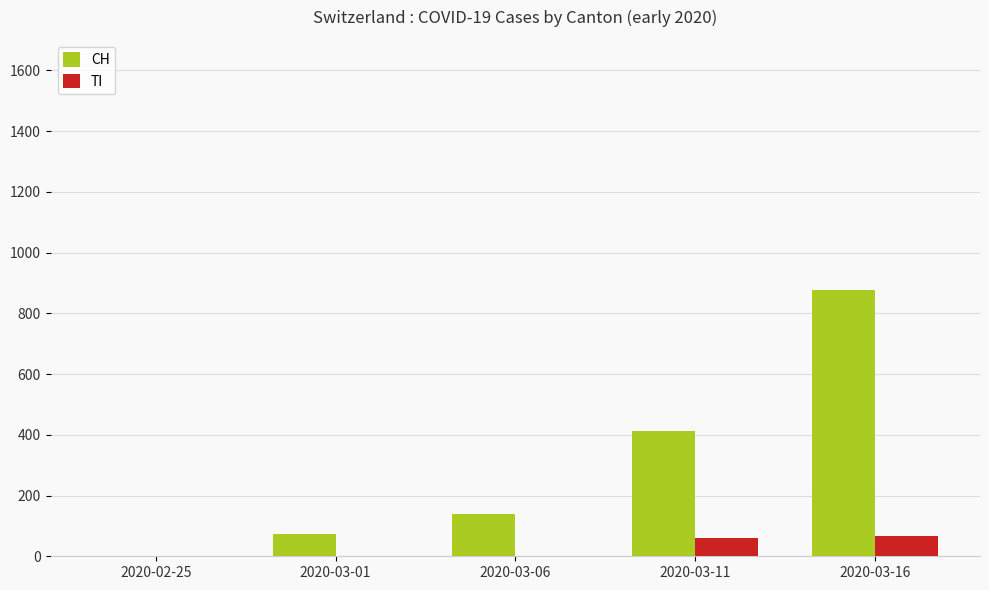

Which series changed the most between 2020-03-06 and 2020-03-16?

CH